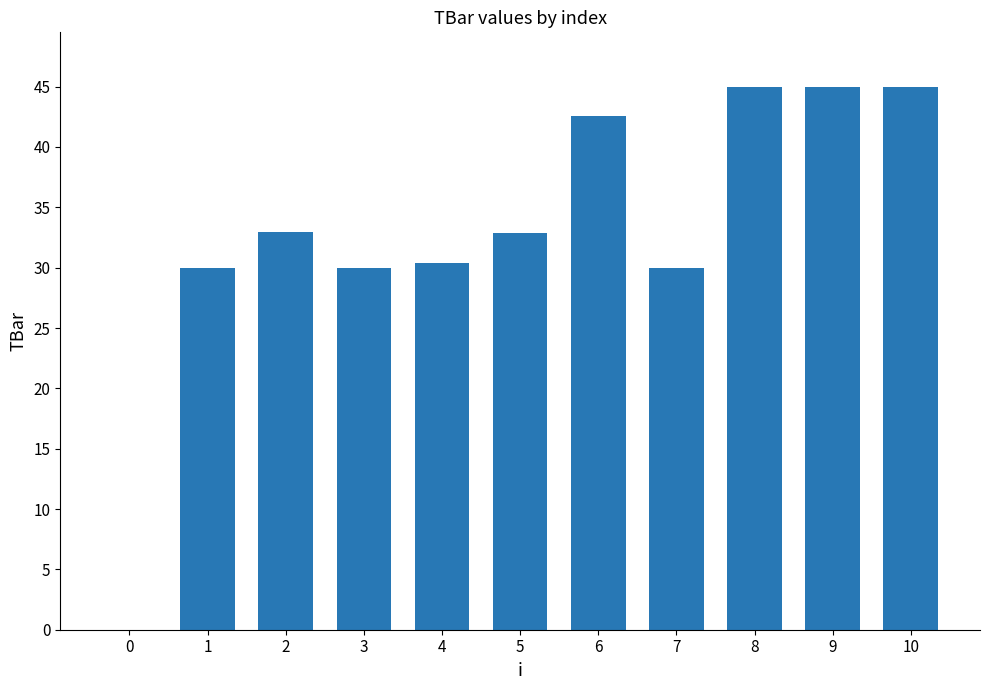

True or false: the data shows 23.0 at 6.

False